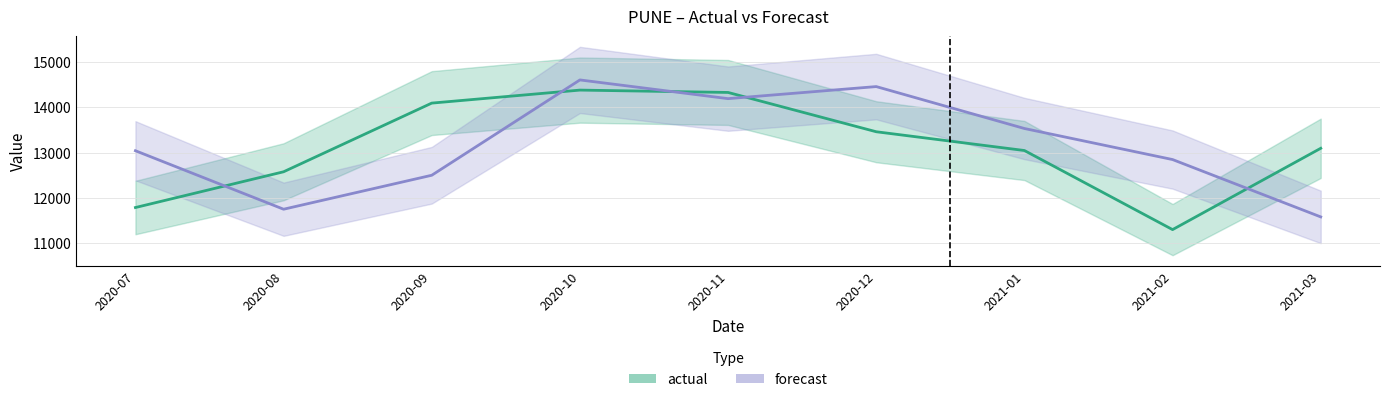

What is the sum of the forecast values at 2021-01 and 2020-12?

27992.1